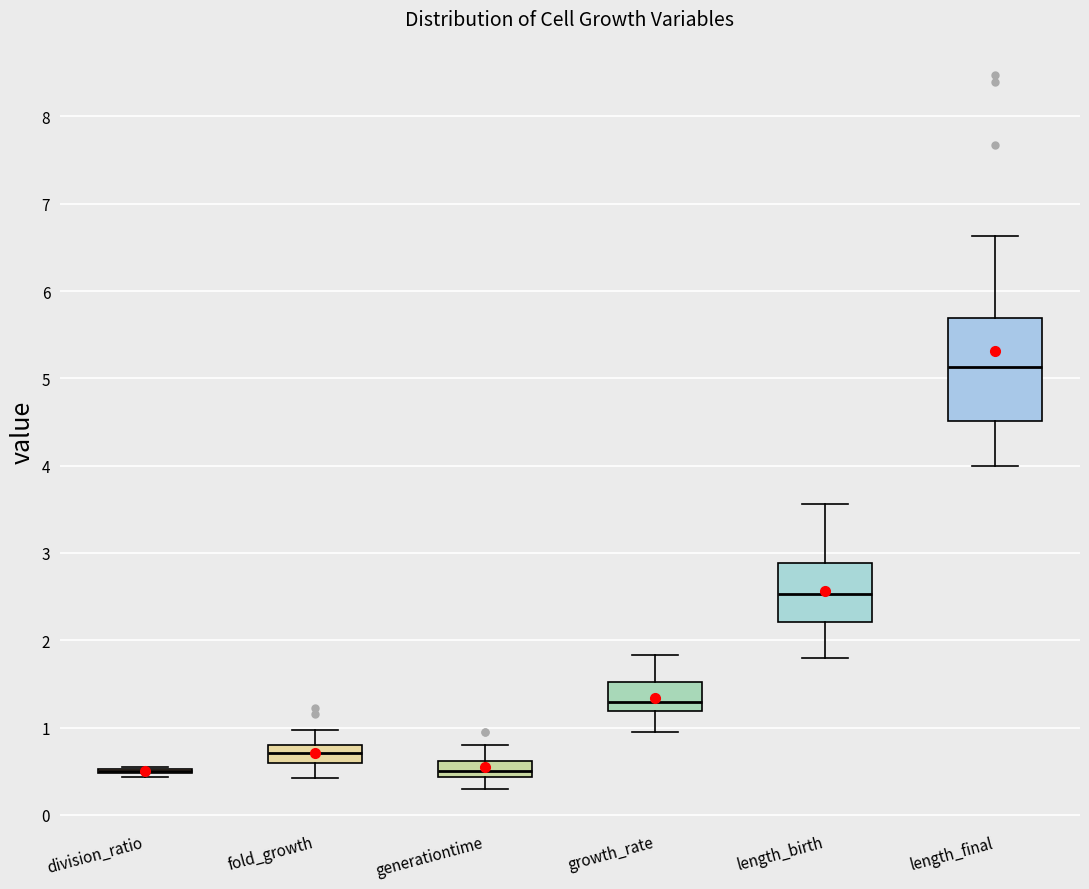

Which box is the tallest, from its lower edge to its upper edge?

length_final